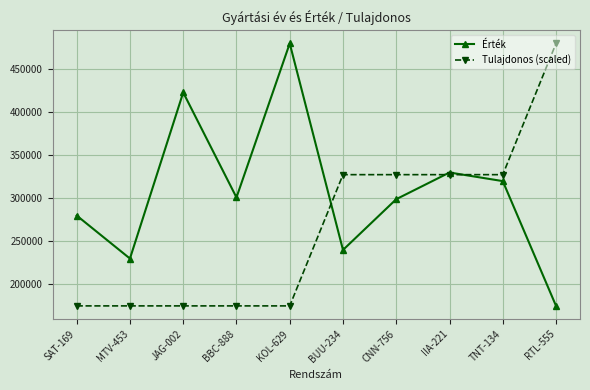

What is the label of the 6th point from the left?

BUU-234